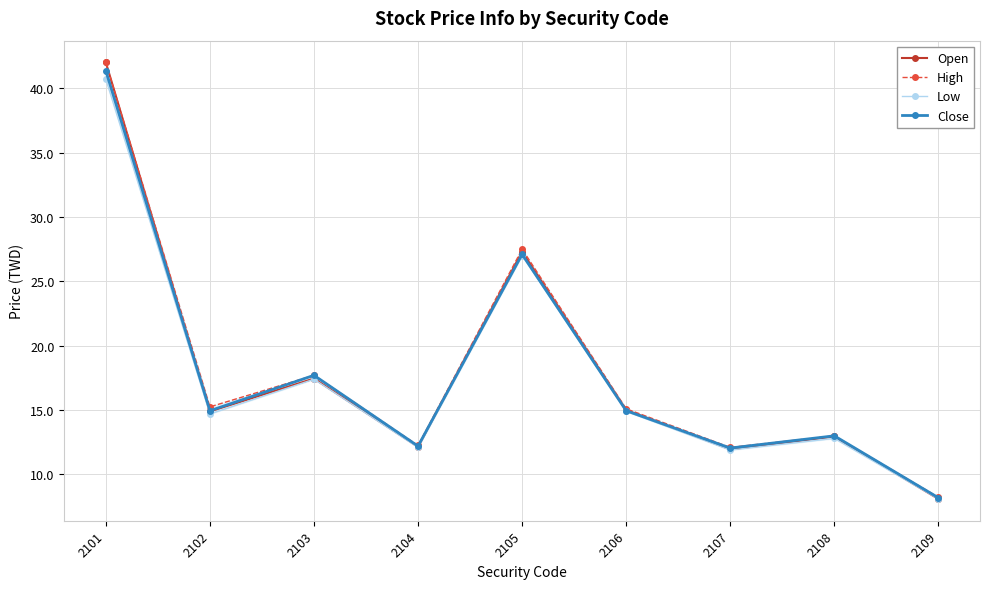

Reading right to left, transcribe all the data shown in this chart.

Open: 8.1	12.9	11.9	15.0	27.3	12.2	17.4	14.9	42.0
High: 8.2	13.0	12.1	15.1	27.5	12.2	17.7	15.2	42.0
Low: 8.1	12.8	11.9	14.9	27.0	12.1	17.4	14.7	40.7
Close: 8.2	13.0	12.1	14.9	27.1	12.2	17.7	14.9	41.4